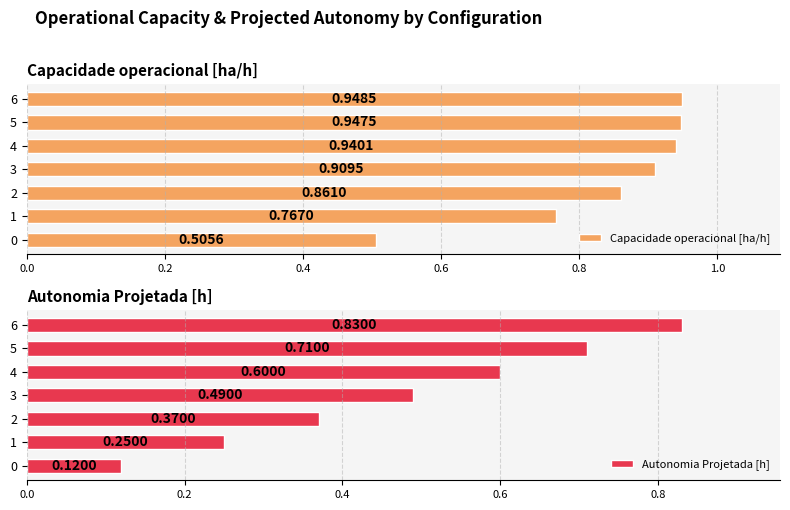

What is the average value of the Capacidade operacional [ha/h] series?

0.8